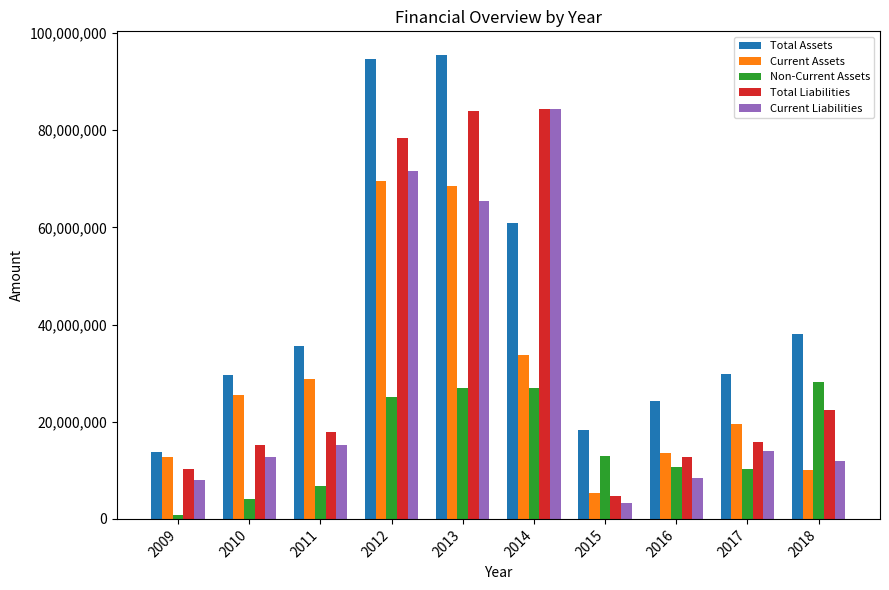

What are all the series names shown in the legend?

Total Assets, Current Assets, Non-Current Assets, Total Liabilities, Current Liabilities